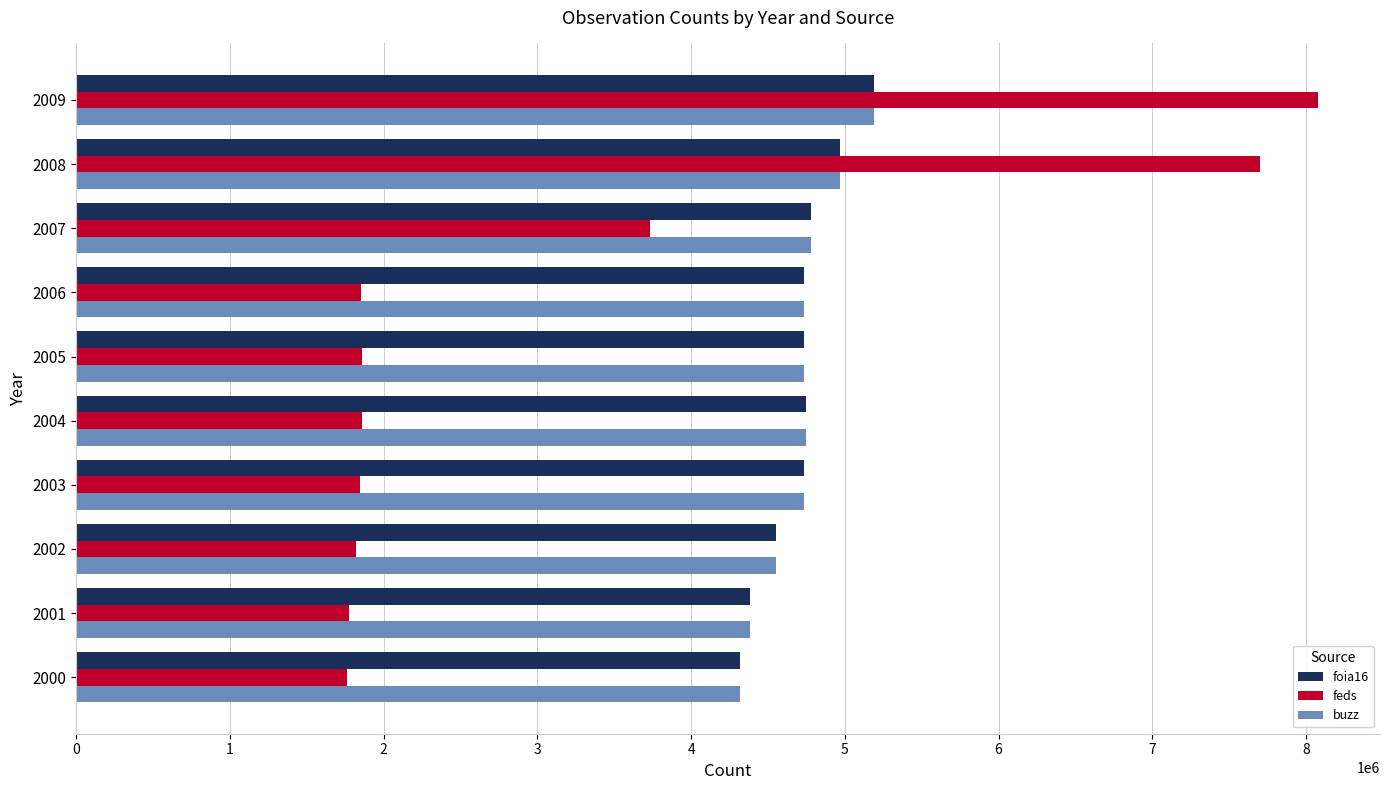

How many data points does each series have?

10